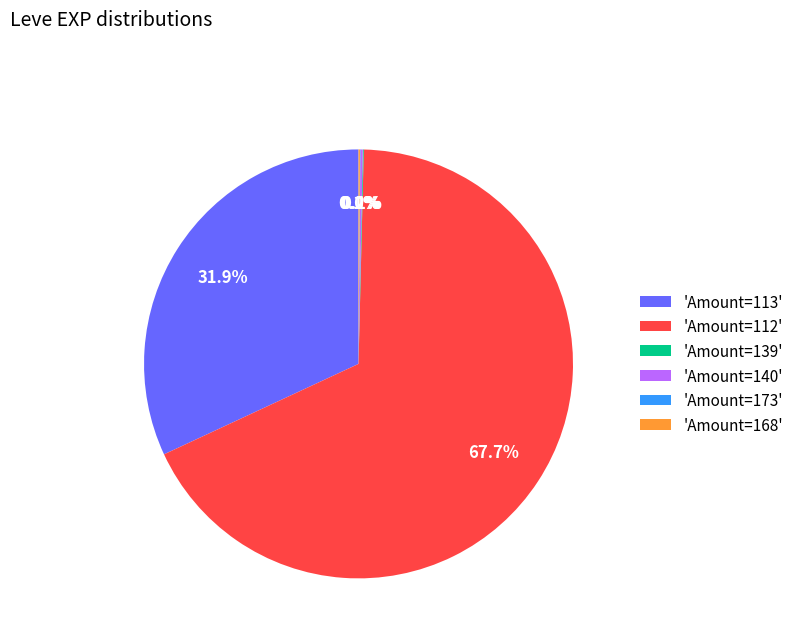

Which has a higher value, 'Amount=112' or 'Amount=113'?

'Amount=112'